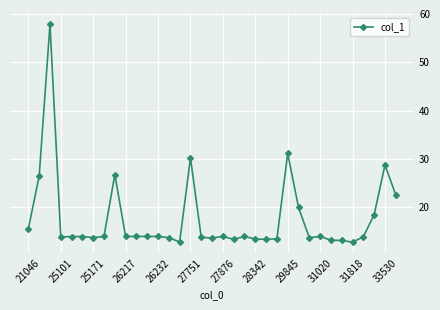

True or false: there are more than 1 points higher than both neighbors.

True